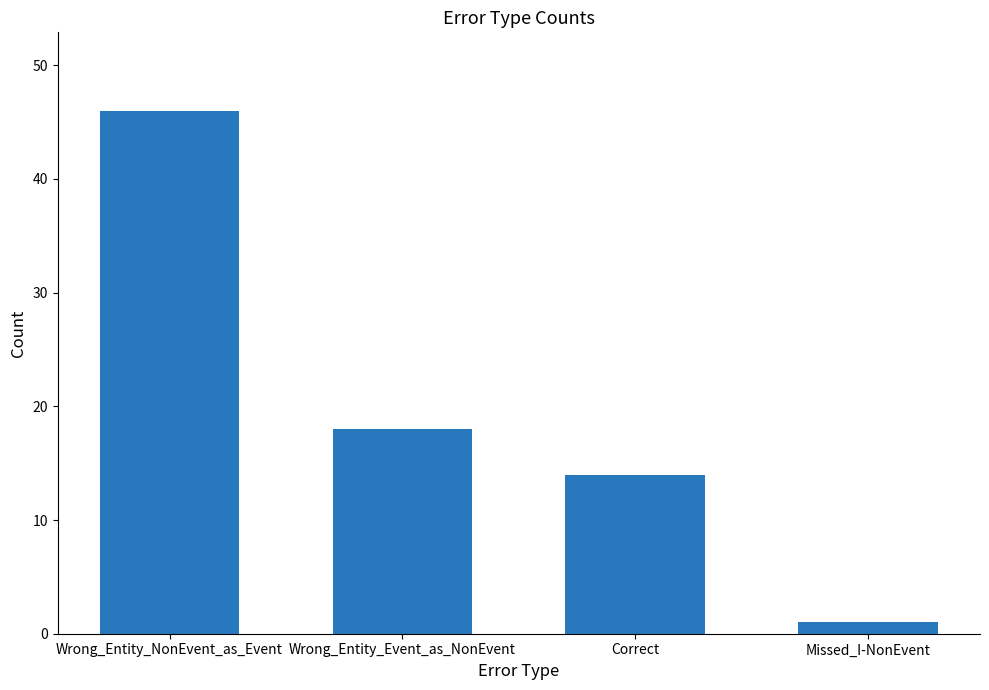

Read the value at Wrong_Entity_NonEvent_as_Event, to the nearest 5.

45